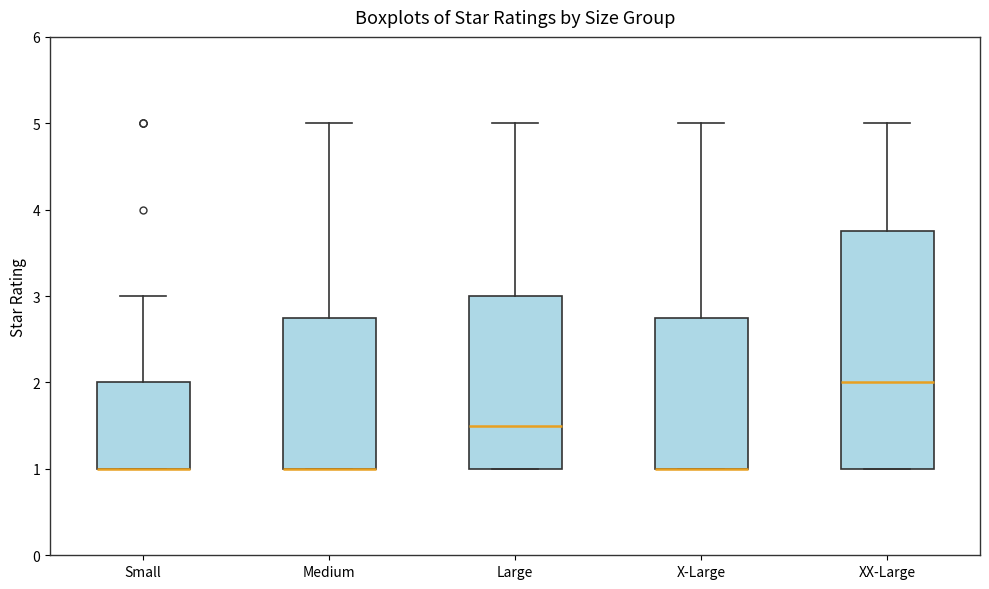

Reading left to right, transcribe this box plot: for each box, give where its median line is, the range the box spans, and where its two whiskers end, as read against the y-axis. The values are not printed on the chart, so give them approximately, as read against the axis.

Small: median 1.0 (drawn on the box's lower edge), box 1.0 to 2.0, whiskers 1.0 to 3.0
Medium: median 1.0 (drawn on the box's lower edge), box 1.0 to 2.8, whiskers 1.0 to 5.0
Large: median 1.5, box 1.0 to 3.0, whiskers 1.0 to 5.0
X-Large: median 1.0 (drawn on the box's lower edge), box 1.0 to 2.8, whiskers 1.0 to 5.0
XX-Large: median 2.0, box 1.0 to 3.8, whiskers 1.0 to 5.0